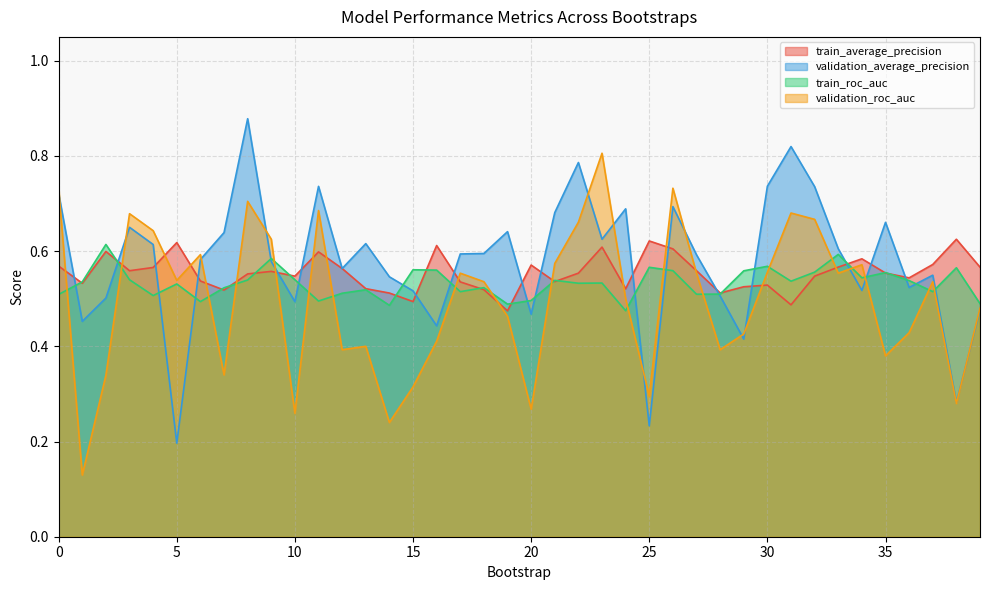

At 11, list the series in order from largest to smallest.

validation_average_precision, validation_roc_auc, train_average_precision, train_roc_auc